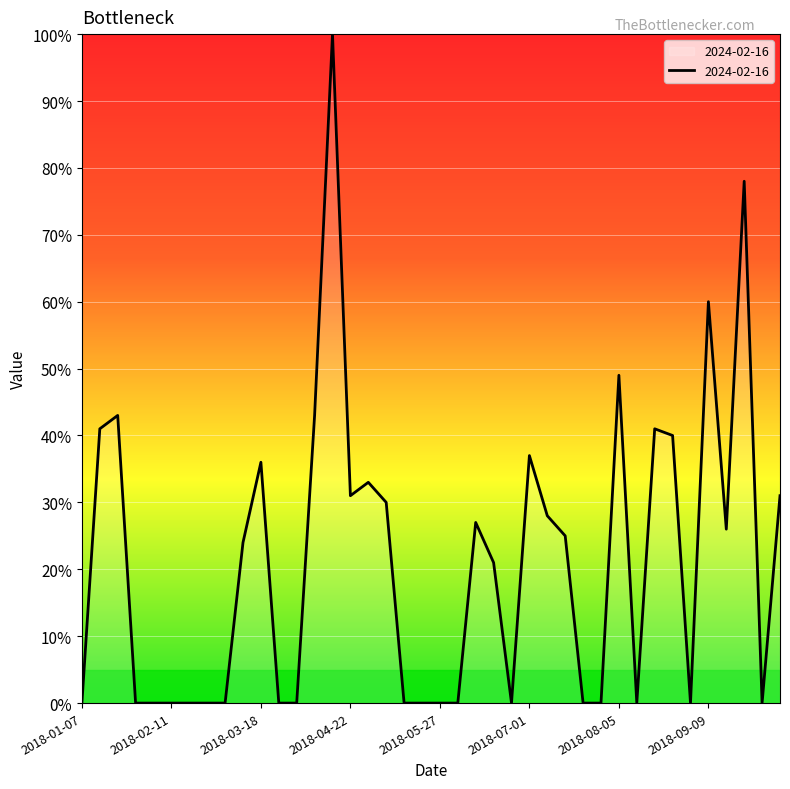

What is the greatest value displayed?

100